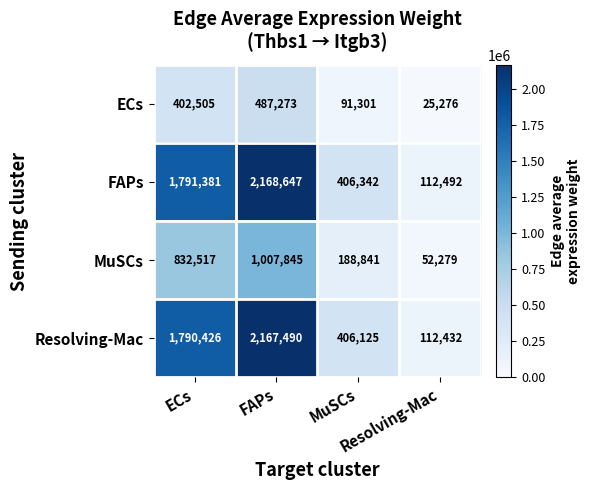

Which series has the widest spread of values?

FAPs